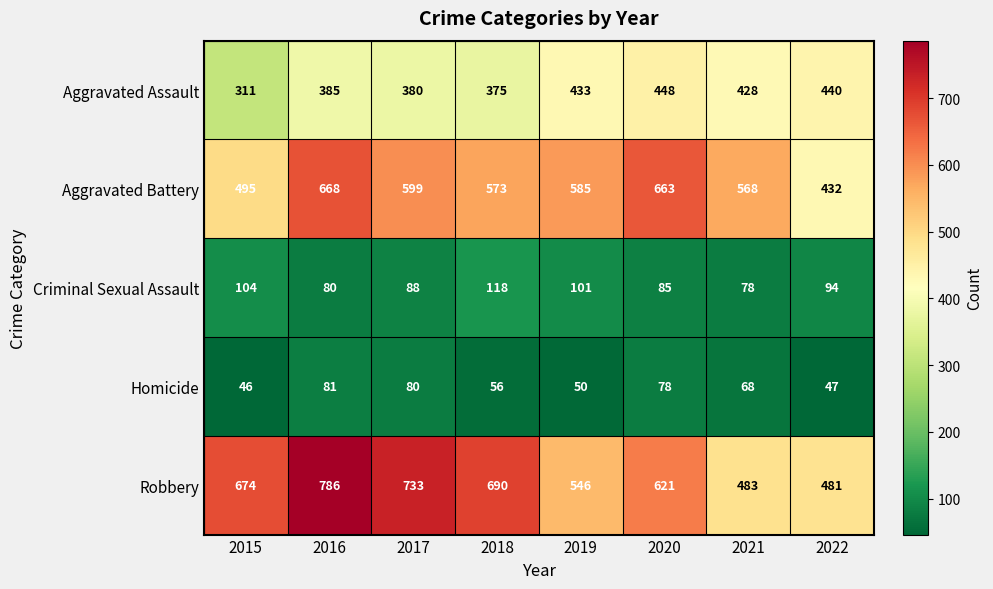

Rank the series by their maximum value, from highest to lowest.

Robbery, Aggravated Battery, Aggravated Assault, Criminal Sexual Assault, Homicide